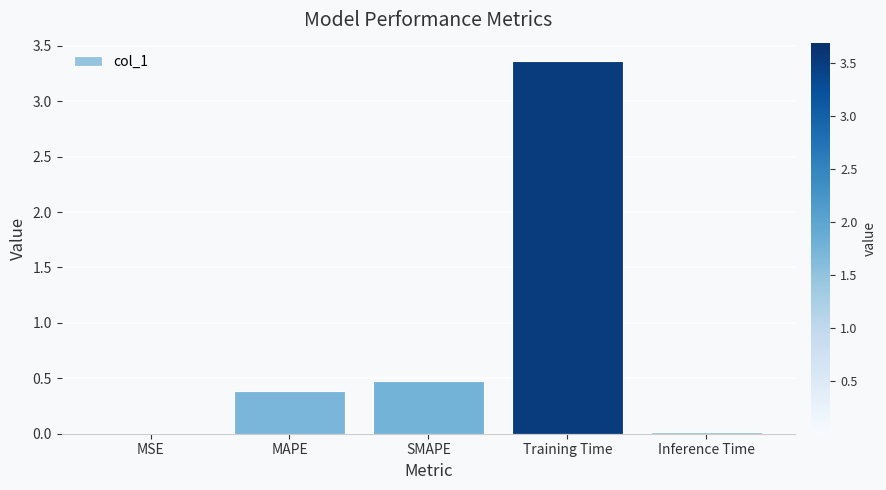

Where is the data nearest to the value 1?

SMAPE